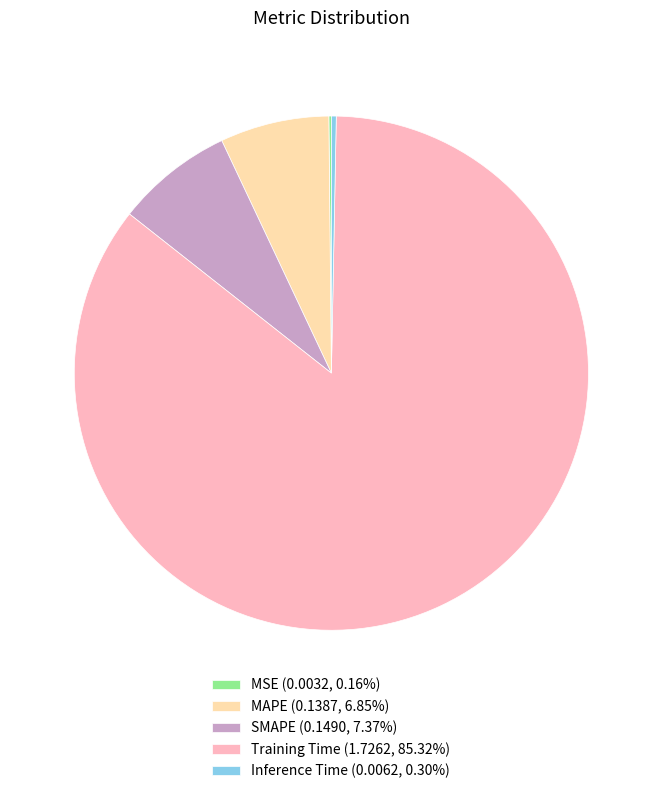

The SMAPE slice represents 7% of the pie. True or false?

True